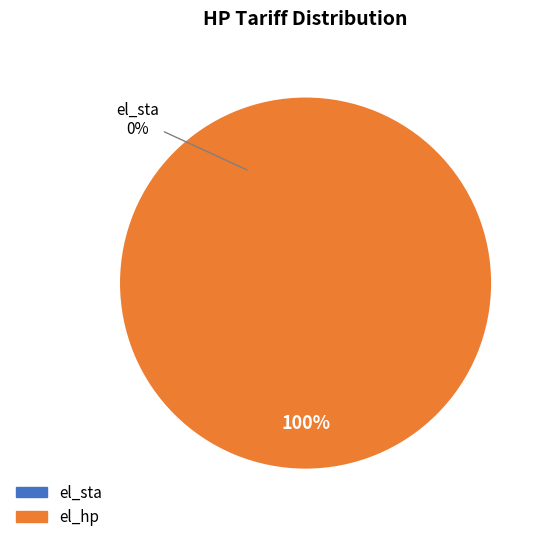

Rank the categories by value from highest to lowest.

el_hp, el_sta